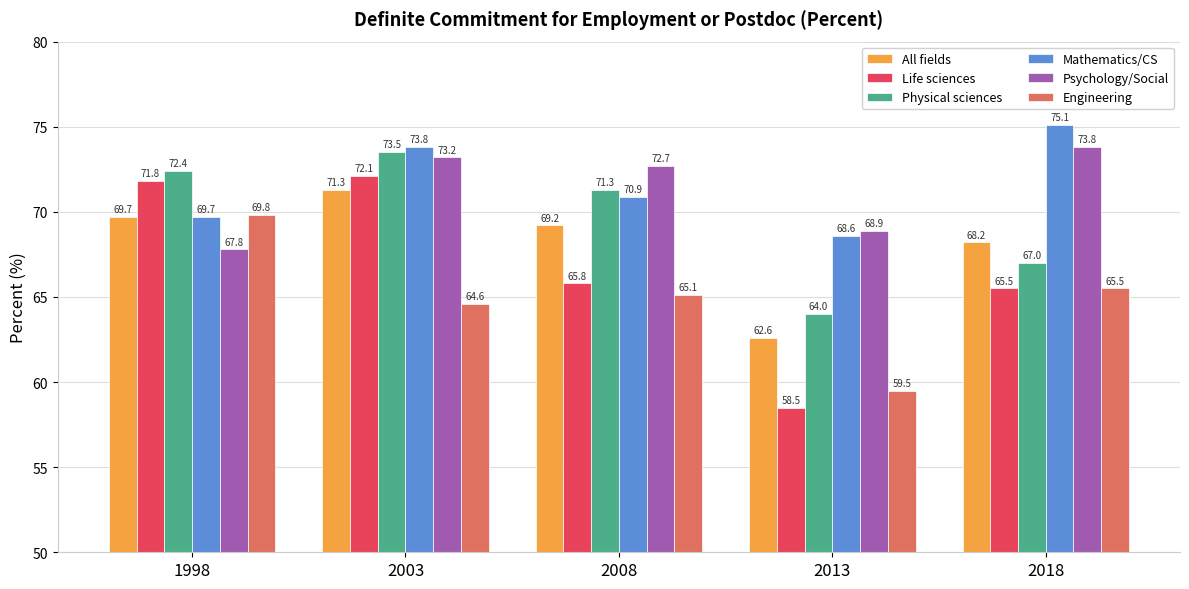

Does the chart contain stacked bars?

No